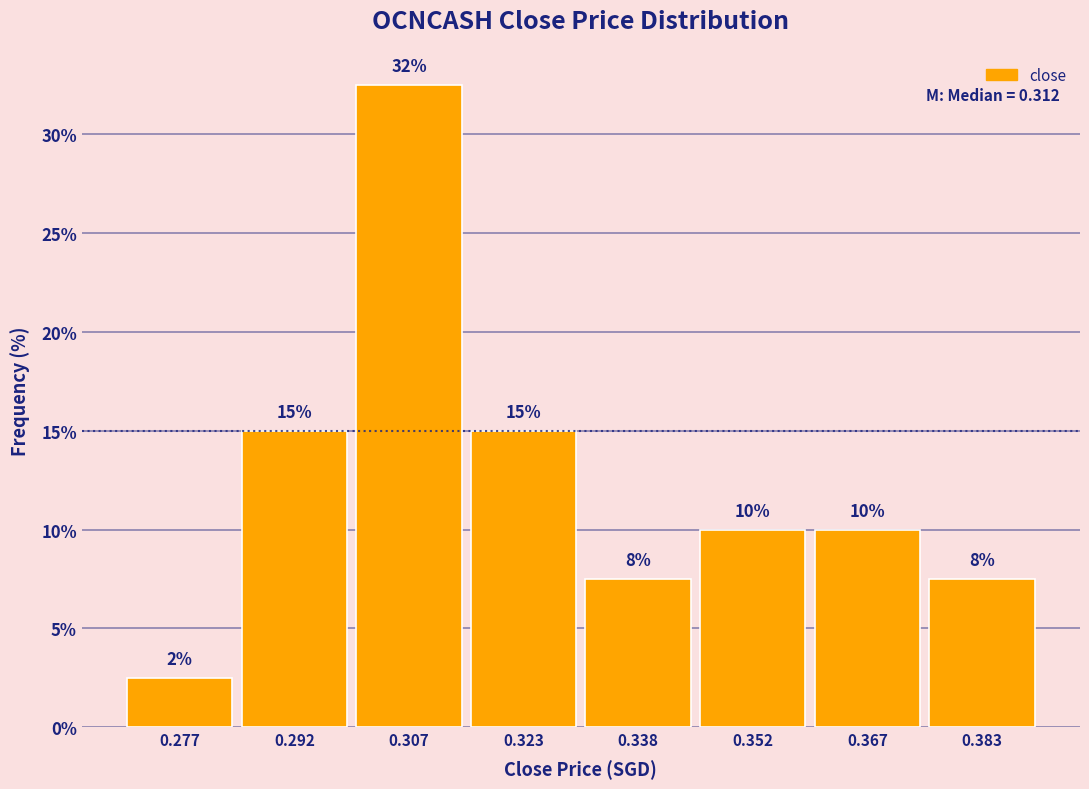

Which range on the x-axis has the tallest bar?

0.300 to 0.315